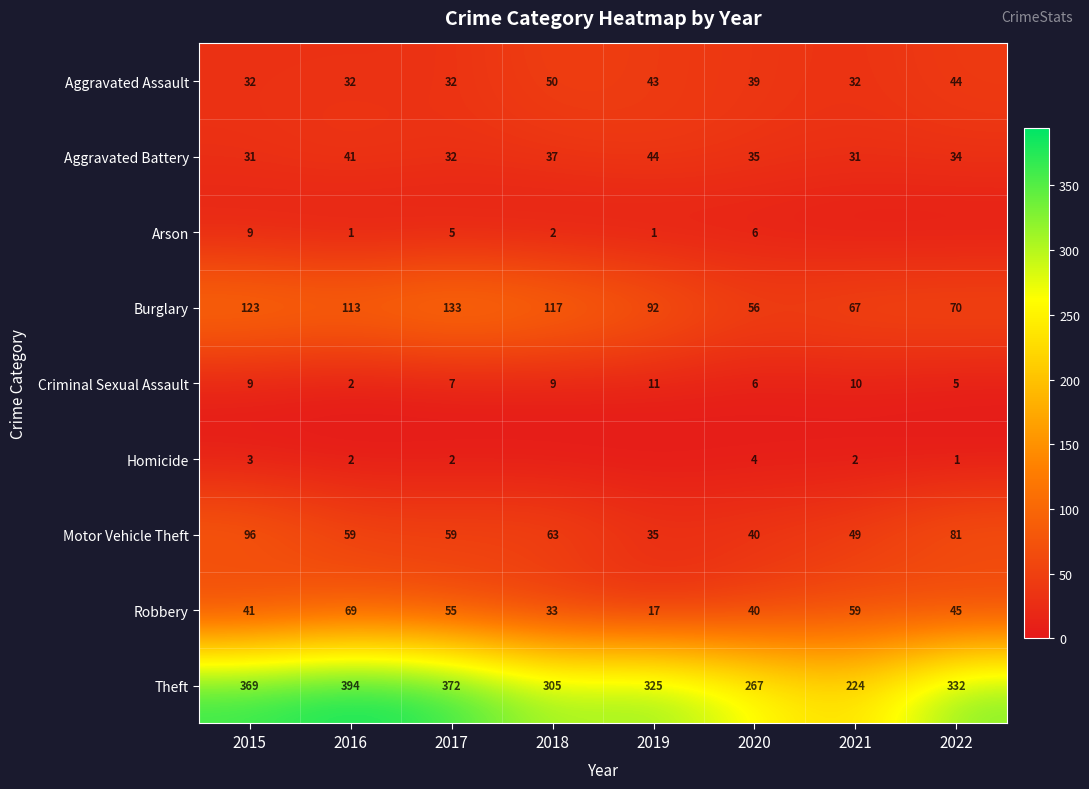

The Robbery series shows 75 at 2022. True or false?

False